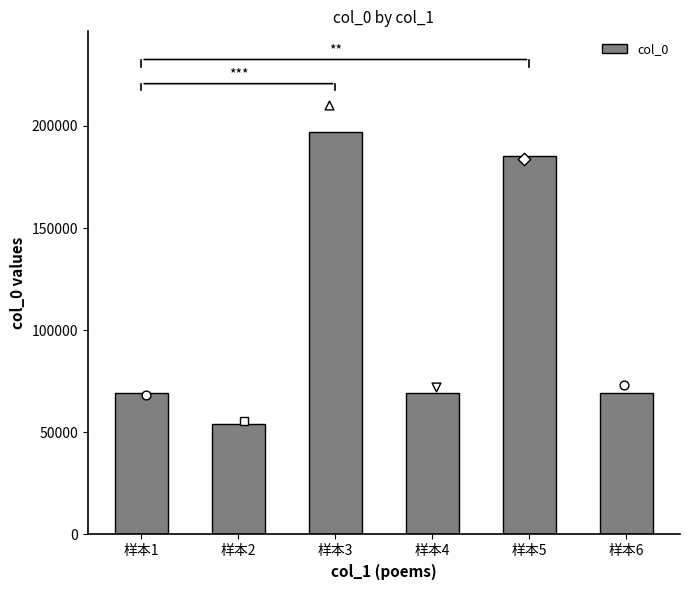

What is the change in value from 样本1 to 样本6?

+56